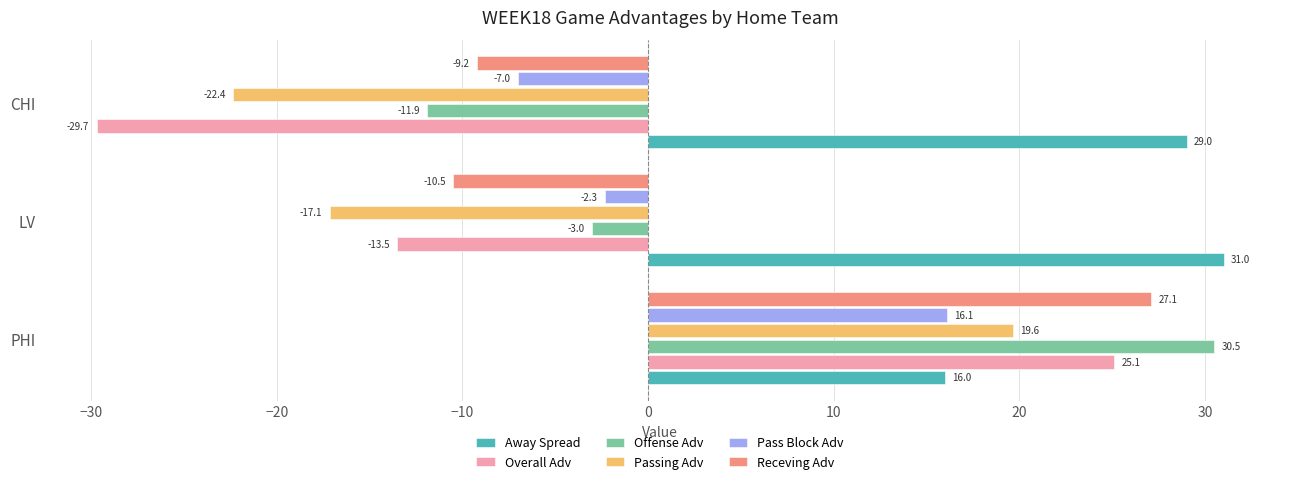

What are all the series names shown in the legend?

Away Spread, Overall Adv, Offense Adv, Passing Adv, Pass Block Adv, Receving Adv